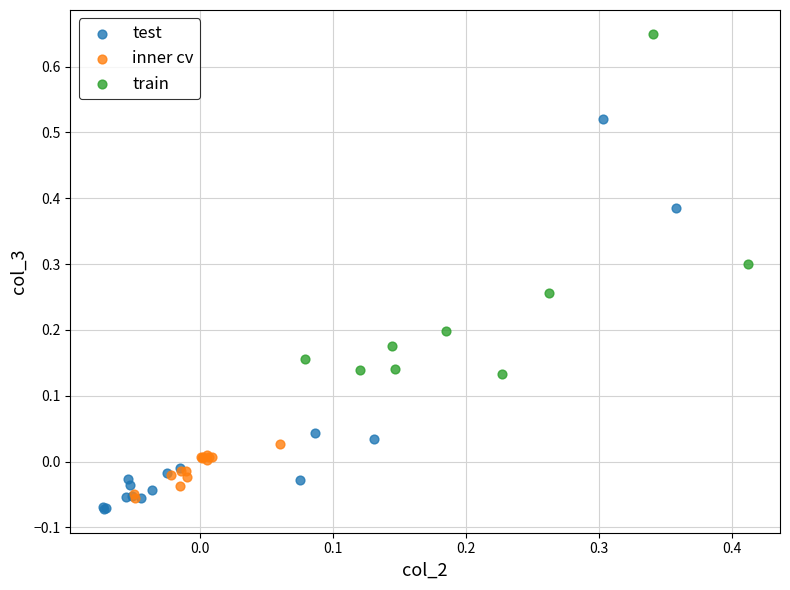

Which series has the largest Y range (max minus min)?

test